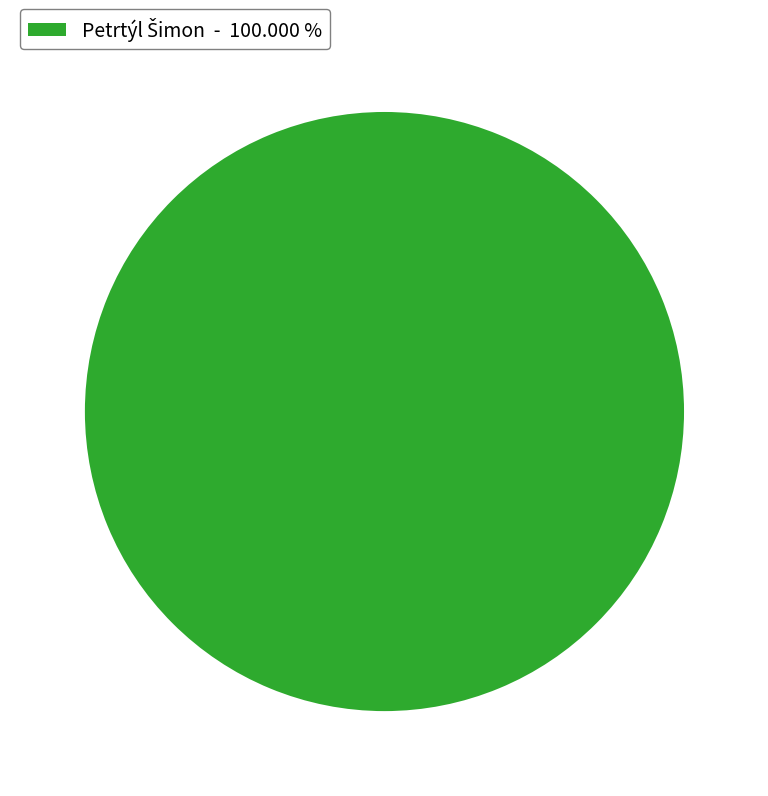

Does any single category account for the majority?

Yes